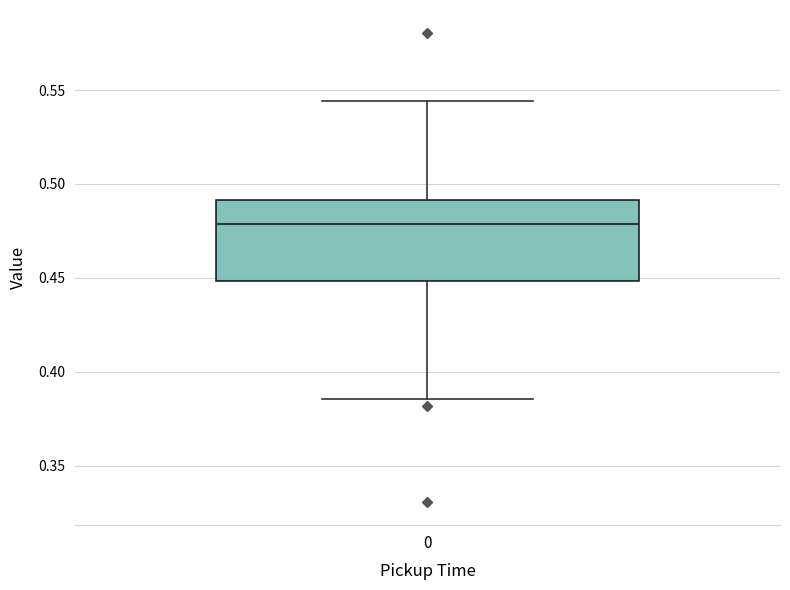

Where is the lower edge of the box at x = 0 on the y-axis? The values are not printed on the chart, so give them approximately, as read against the axis.

0.450